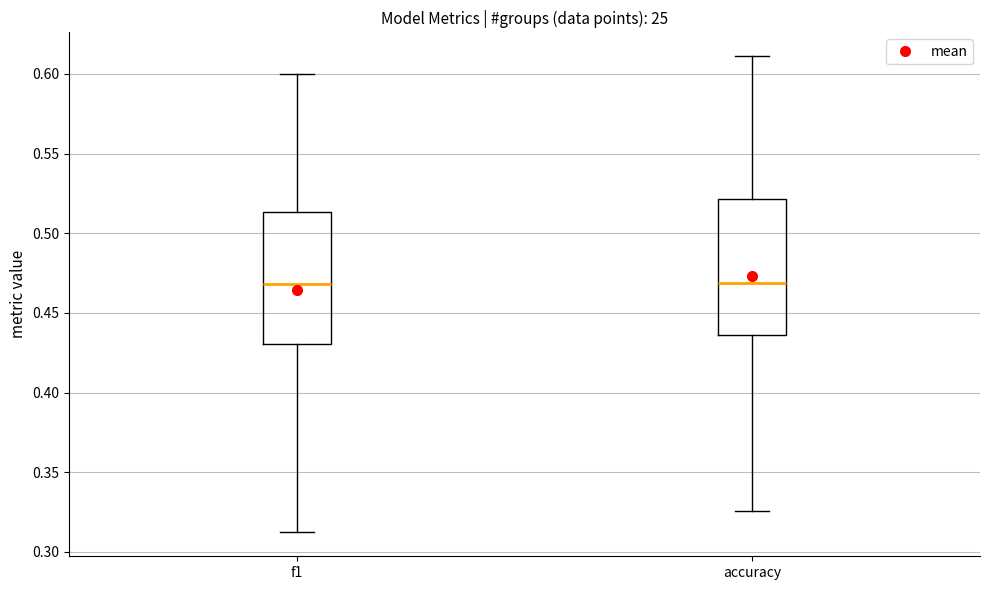

Where does the upper whisker of the box for accuracy end on the y-axis? The values are not printed on the chart, so give them approximately, as read against the axis.

0.610